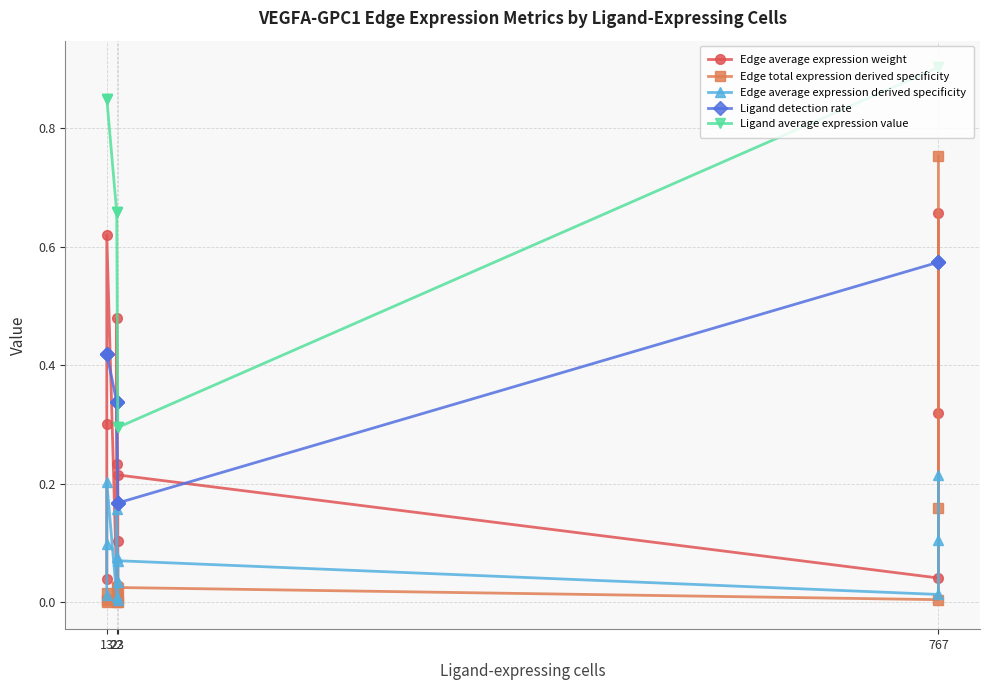

Reading left to right, what are all the values shown in this chart?

Edge average expression weight: 0.0	0.3	0.6	0.0	0.2	0.5	0.0	0.1	0.2	0.0	0.3	0.7
Edge total expression derived specificity: 0.0	0.0	0.0	0.0	0.0	0.0	0.0	0.0	0.0	0.0	0.2	0.8
Edge average expression derived specificity: 0.0	0.1	0.2	0.0	0.1	0.2	0.0	0.0	0.1	0.0	0.1	0.2
Ligand detection rate: 0.4	0.4	0.4	0.3	0.3	0.3	0.2	0.2	0.2	0.6	0.6	0.6
Ligand average expression value: 0.9	0.9	0.9	0.7	0.7	0.7	0.3	0.3	0.3	0.9	0.9	0.9